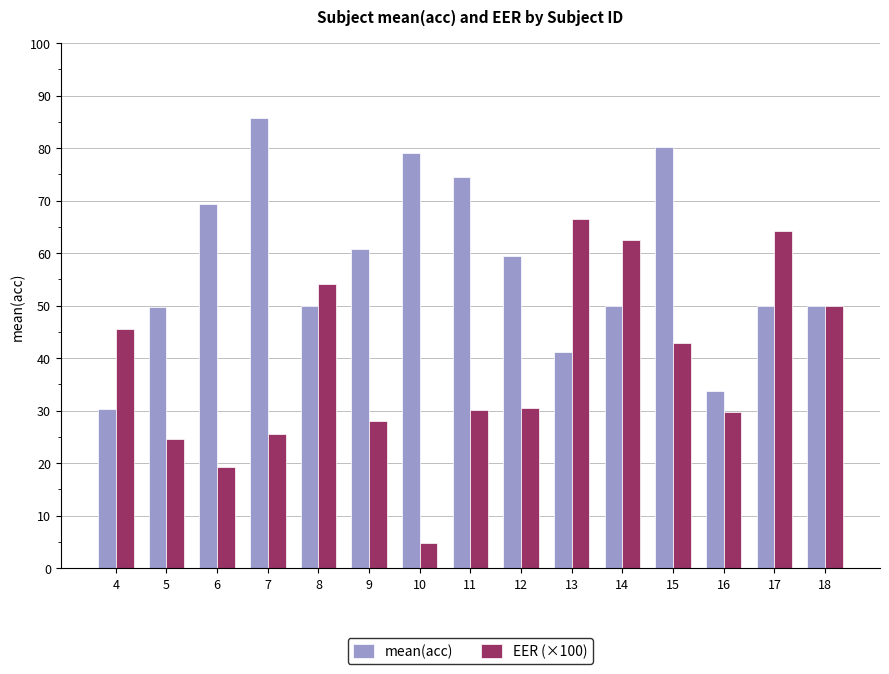

What is the minimum value for EER (×100)?

4.9